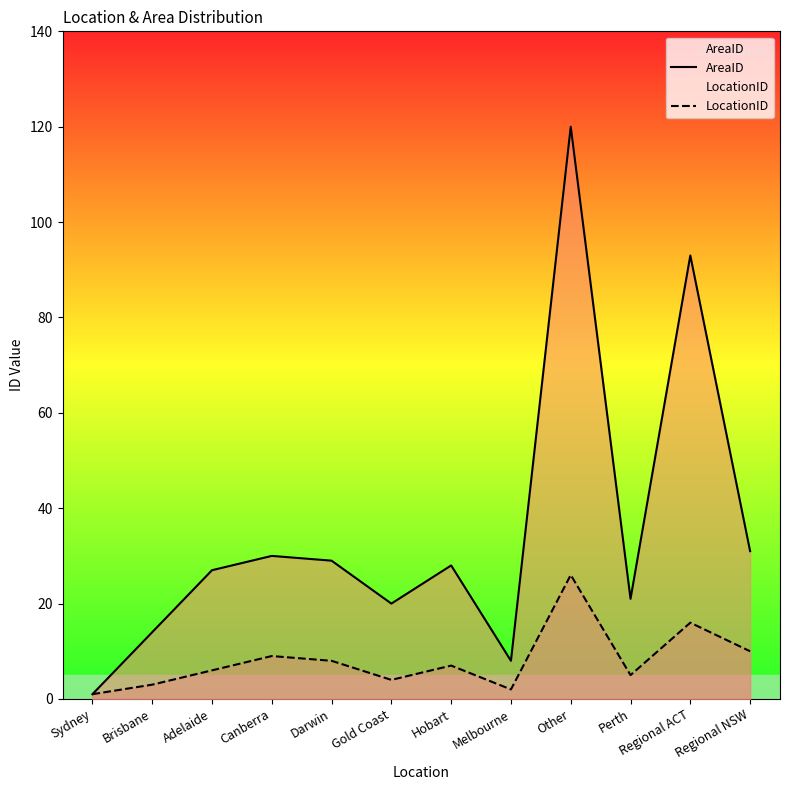

True or false: AreaID and LocationID cross at least once.

False